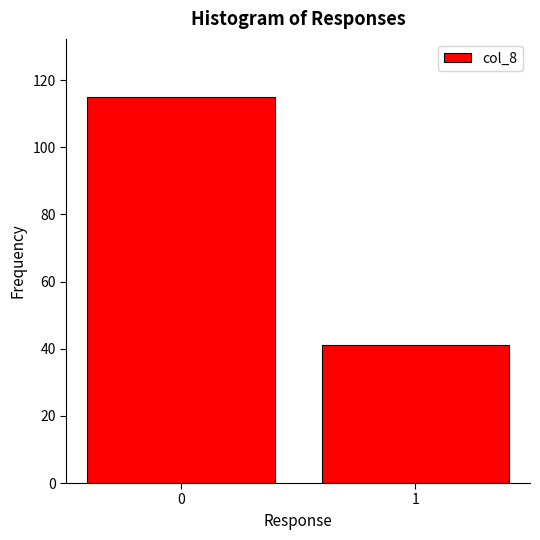

Reading left to right, list all the values displayed in this chart.

0=115	1=41